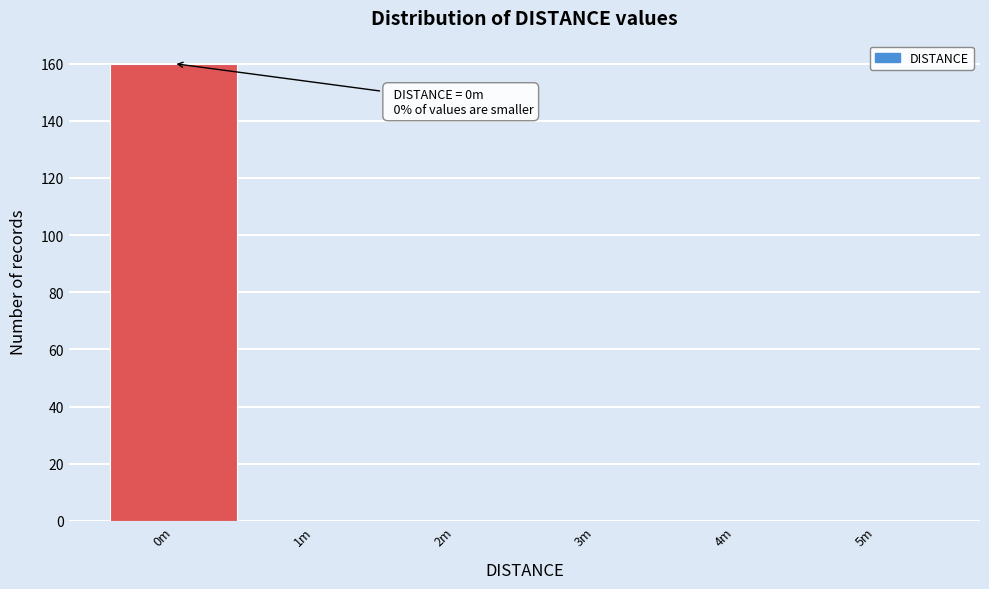

Reading right to left, what are all the values shown in this chart?

5m=0	4m=0	3m=0	2m=0	1m=0	0m=160